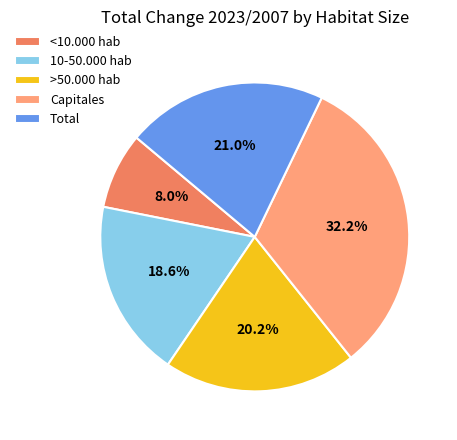

Is it true that 10-50.000 hab is 19% of the pie?

True